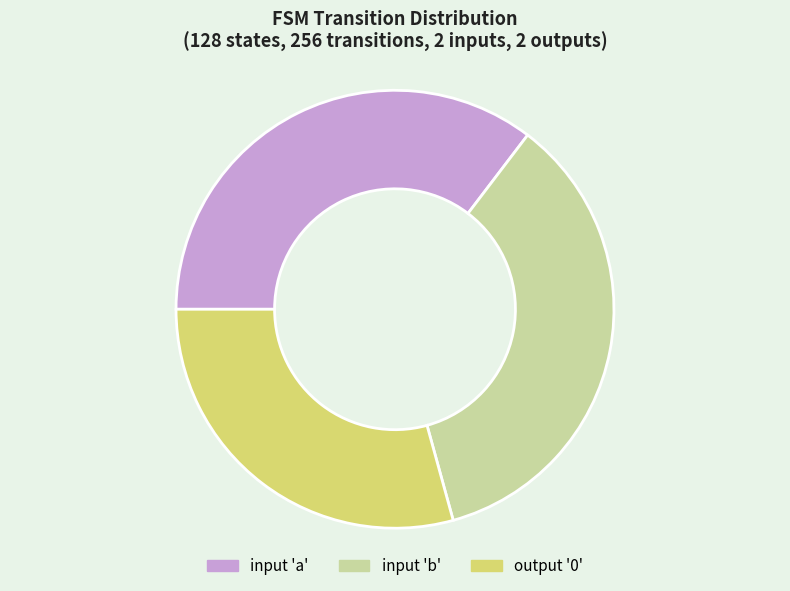

What is the smallest slice in the pie chart?

output '0'